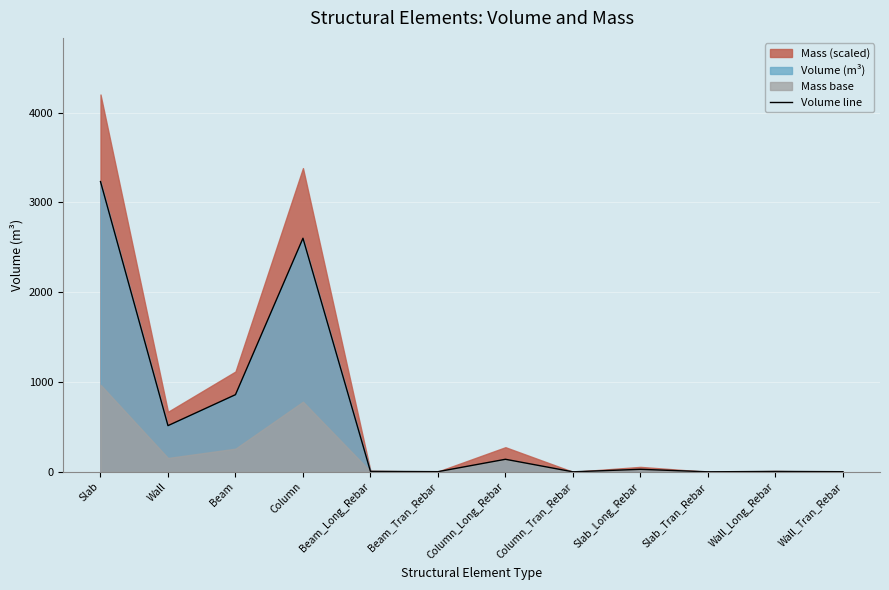

List the labels in order of value, largest first.

Slab, Column, Beam, Wall, Column_Long_Rebar, Slab_Long_Rebar, Beam_Long_Rebar, Wall_Long_Rebar, Beam_Tran_Rebar, Wall_Tran_Rebar, Column_Tran_Rebar, Slab_Tran_Rebar